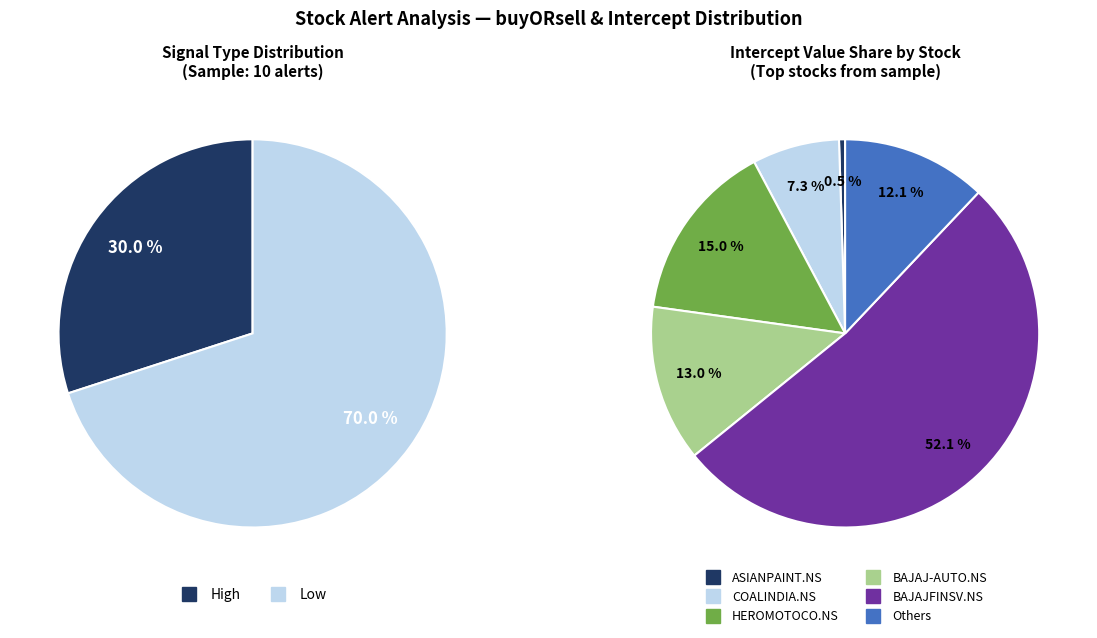

The BAJAJFINSV.NS slice represents 43% of the pie. True or false?

False